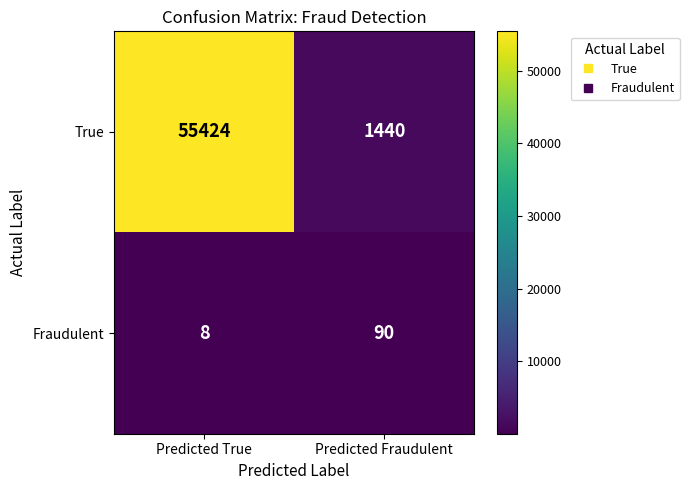

What is the difference between the maximum and minimum values in the True series?

53984